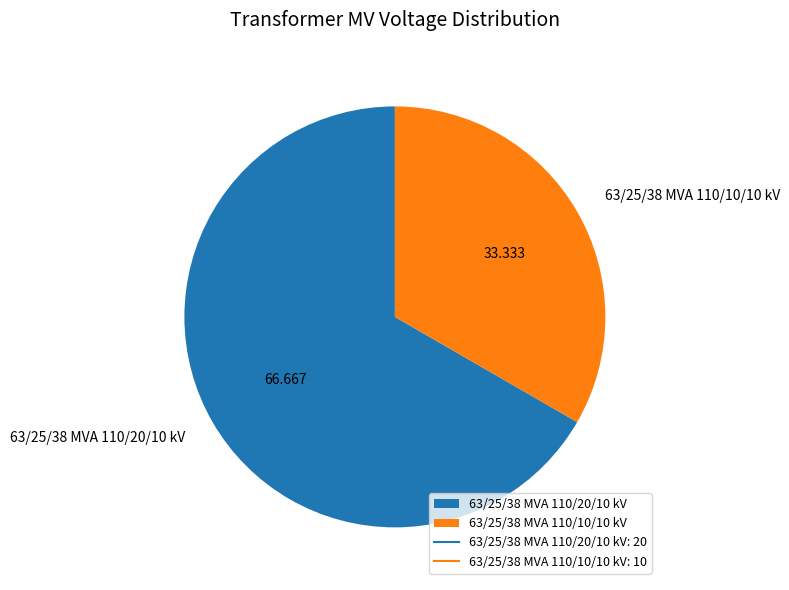

Between 63/25/38 MVA 110/20/10 kV and 63/25/38 MVA 110/10/10 kV, which is larger?

63/25/38 MVA 110/20/10 kV